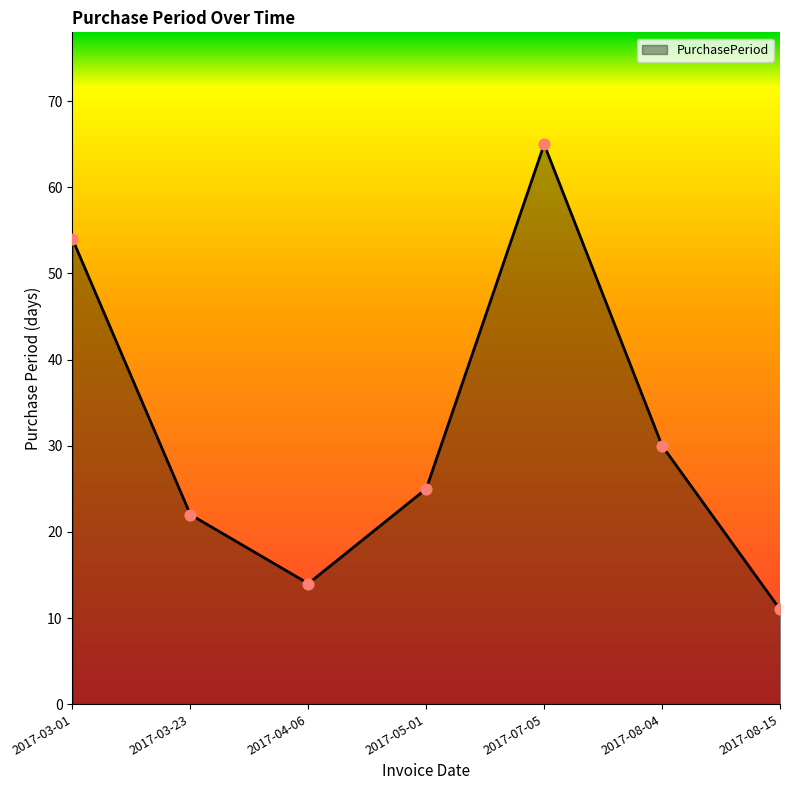

Approximately how many times larger is the value at 2017-03-01 compared to 2017-08-04?

1.8